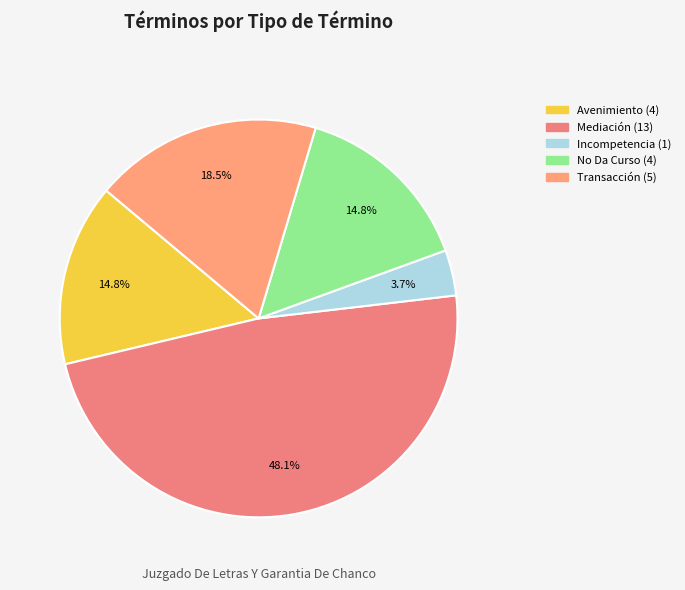

What is the smallest slice in the pie chart?

Incompetencia